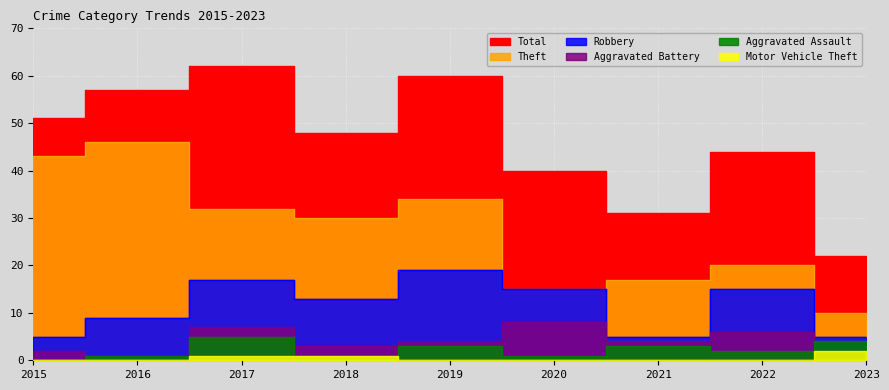

Where does the Total series first go above 48?

2015